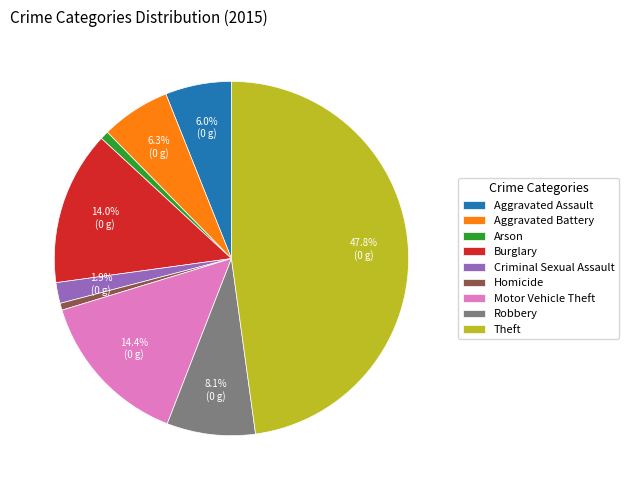

What is the largest slice in the pie chart?

Theft